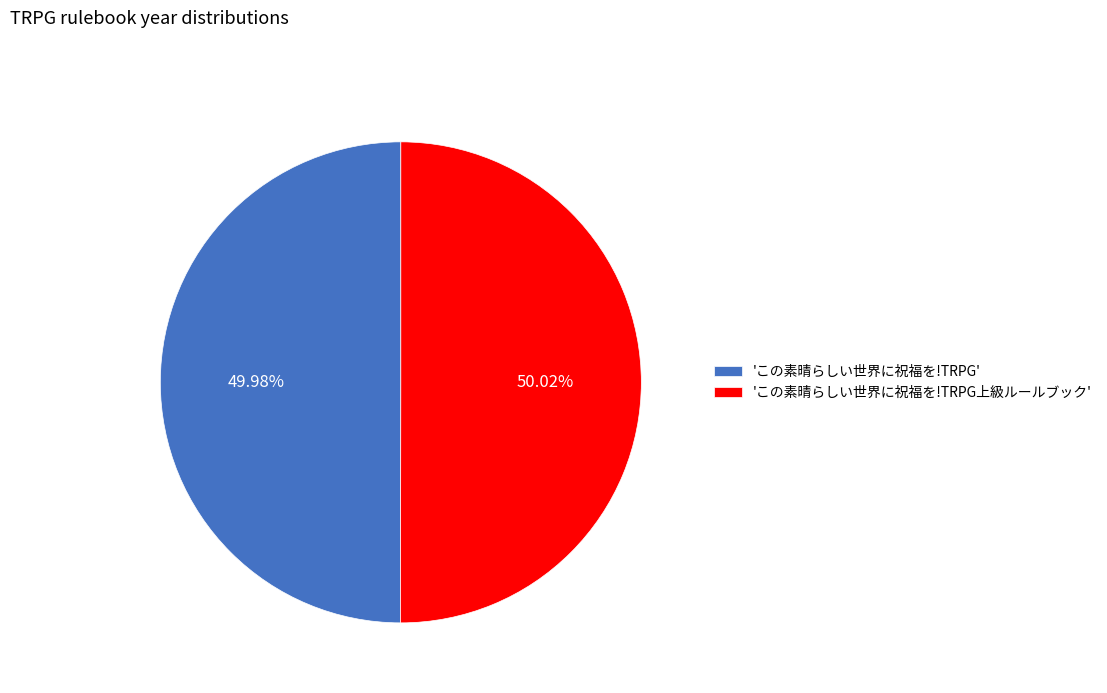

Is there a majority slice in this chart?

Yes